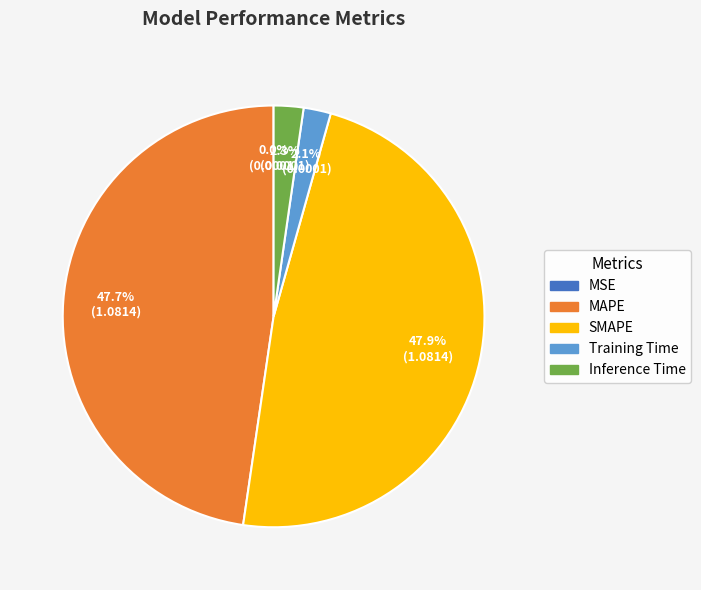

Is MAPE the majority of the pie?

No